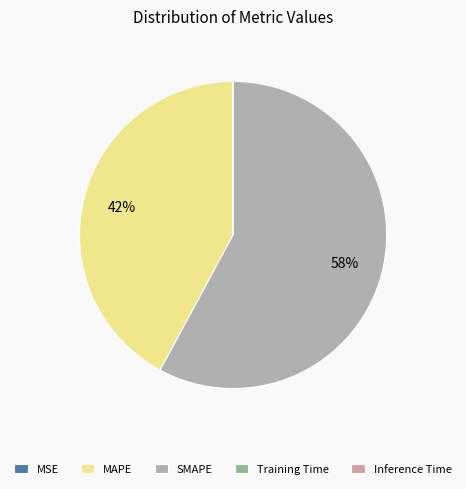

Combined, do MAPE and SMAPE account for over 50%?

Yes